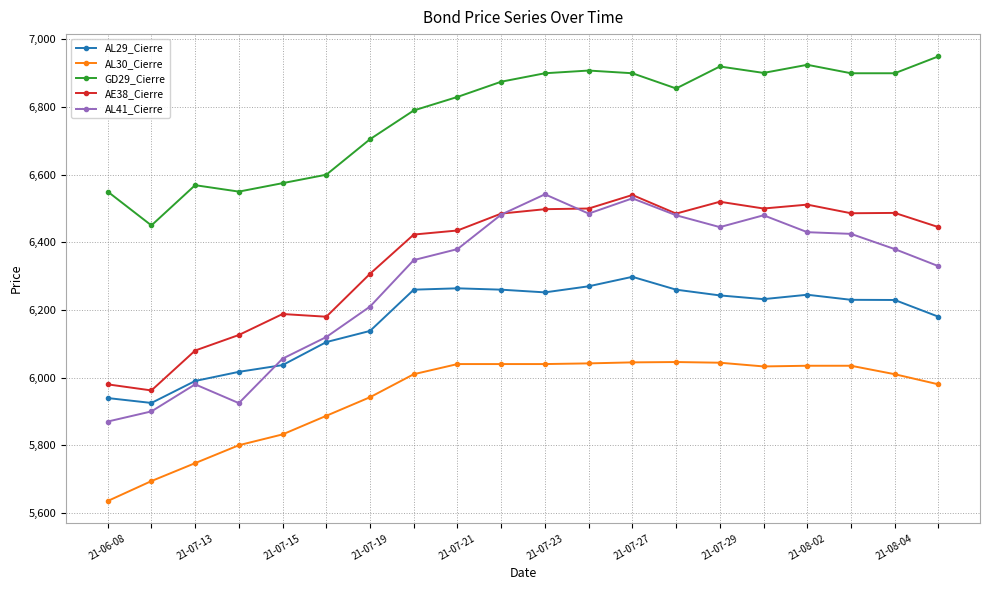

What are all the series names shown in the legend?

AL29_Cierre, AL30_Cierre, GD29_Cierre, AE38_Cierre, AL41_Cierre